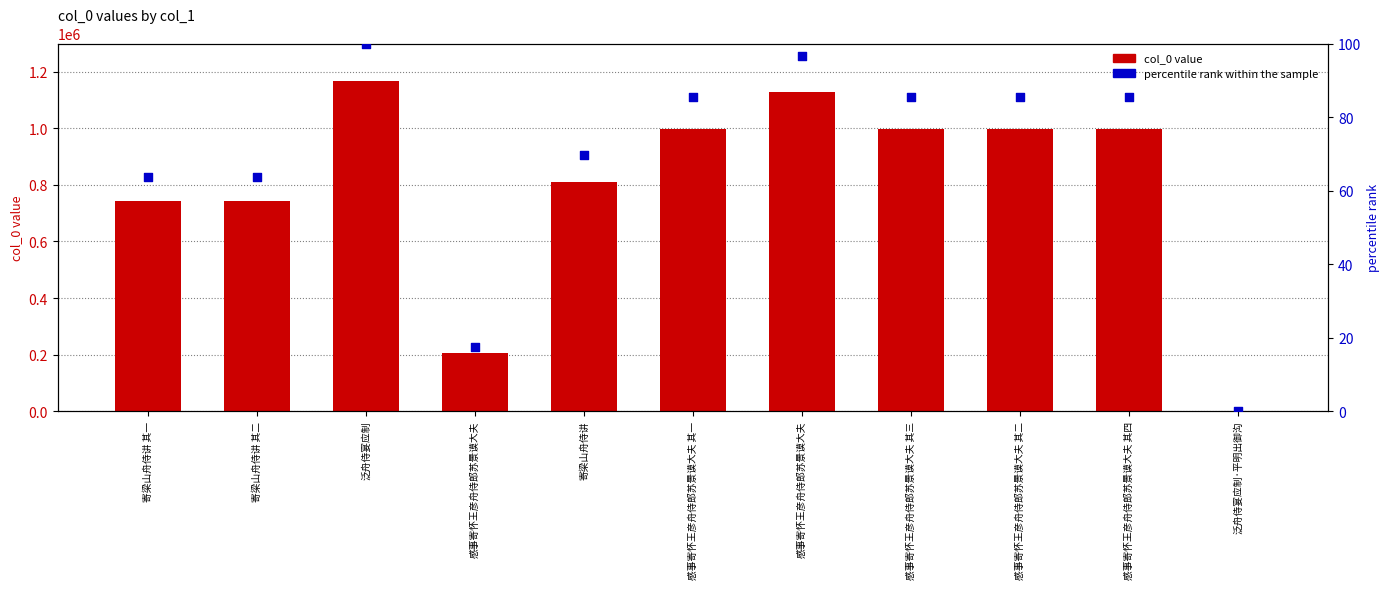

Which series contains the lowest Y value?

percentile rank within the sample